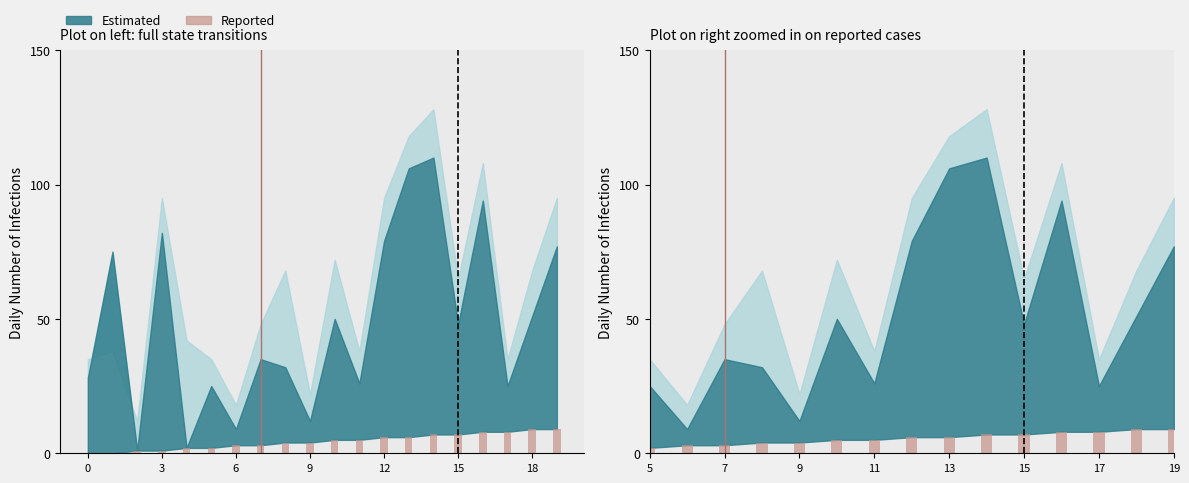

What is the difference between the maximum and minimum values?

9